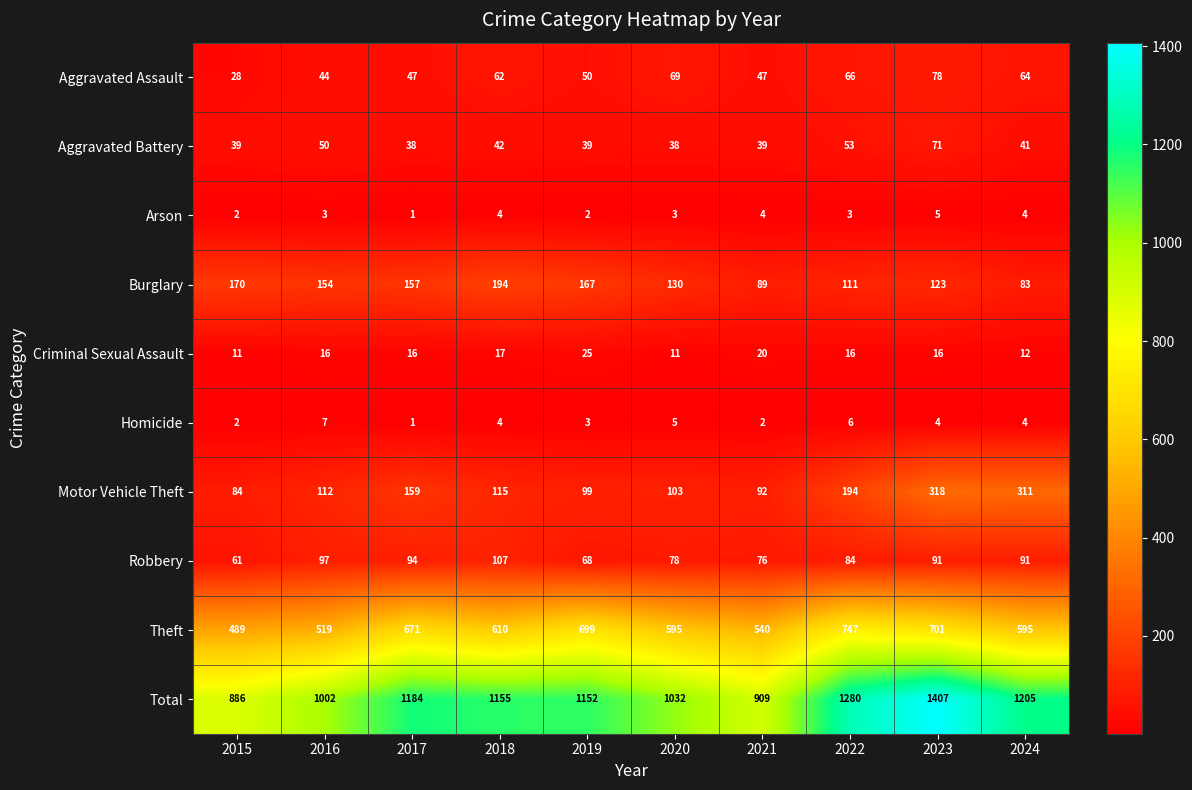

Where does the Motor Vehicle Theft series first go above 115?

2017